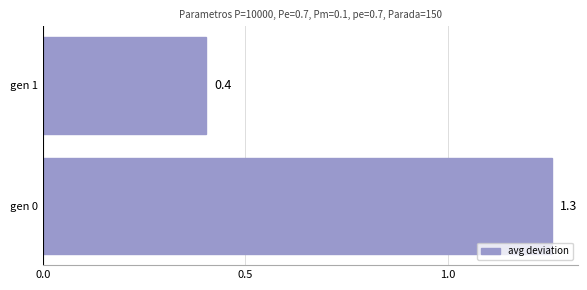

How many bars are there in total?

2